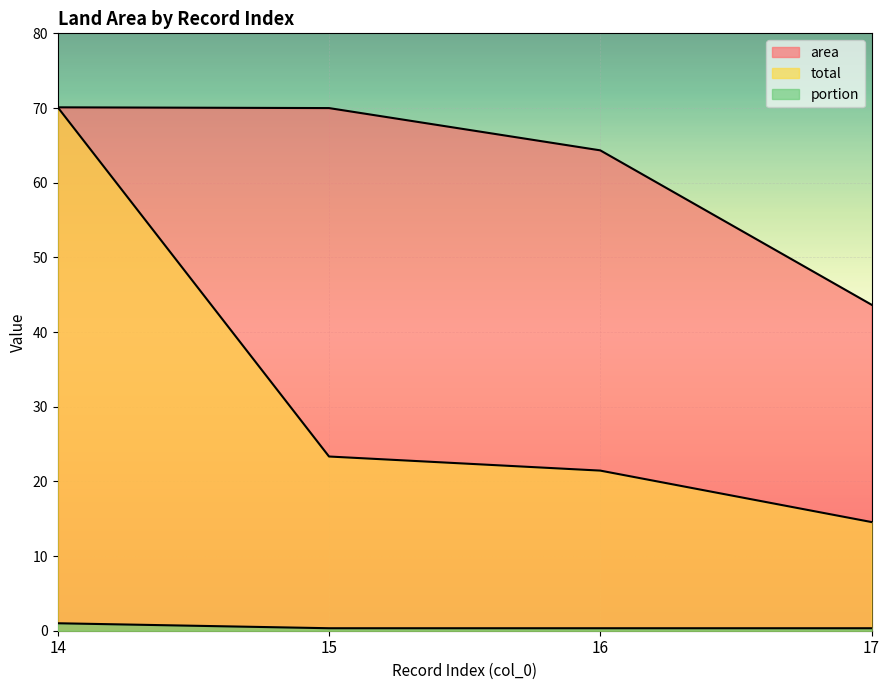

At which label is portion closest to 0?

15